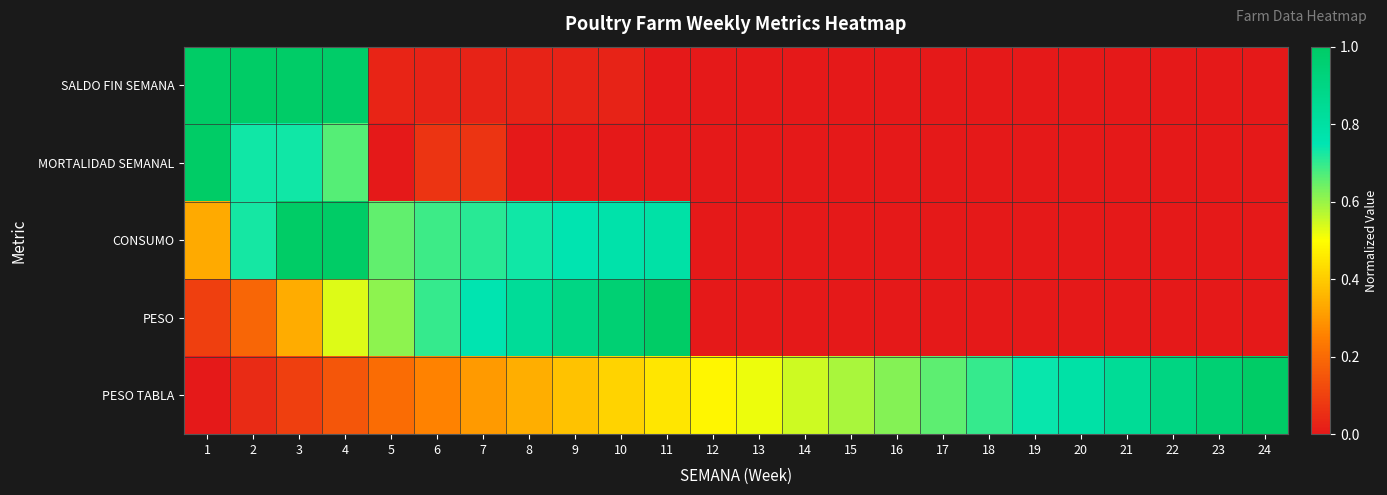

Between 10 and 14, which is larger?

10